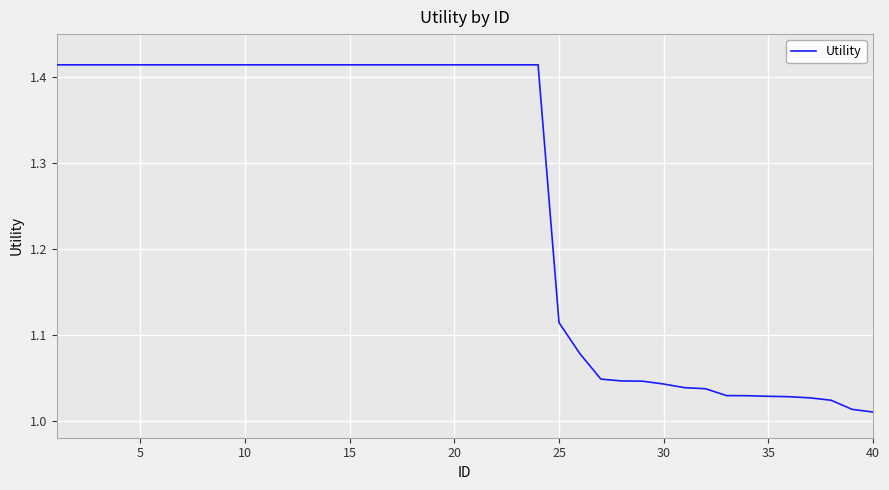

What is the difference between the maximum and minimum values?

0.4